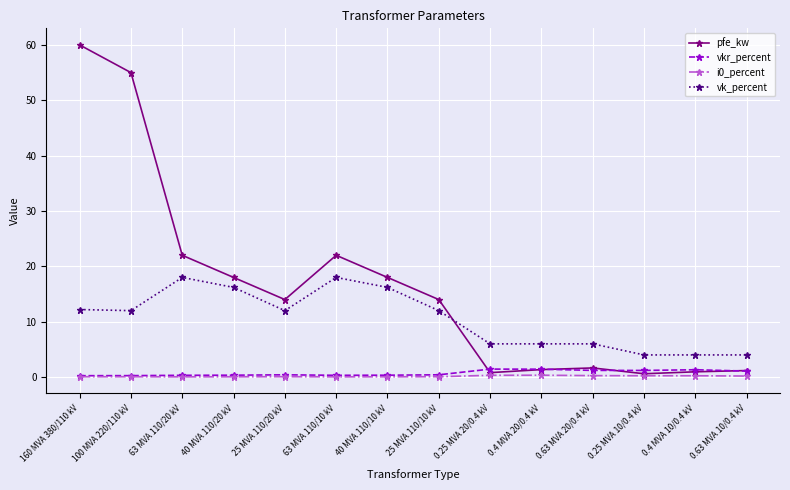

Between 160 MVA 380/110 kV and 0.25 MVA 20/0.4 kV, which series saw the biggest shift?

pfe_kw